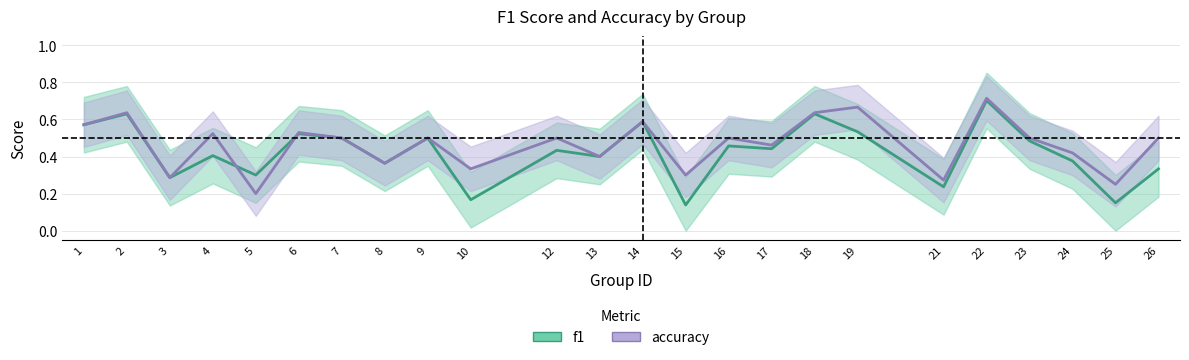

At which category is the sum across all series the highest?

22